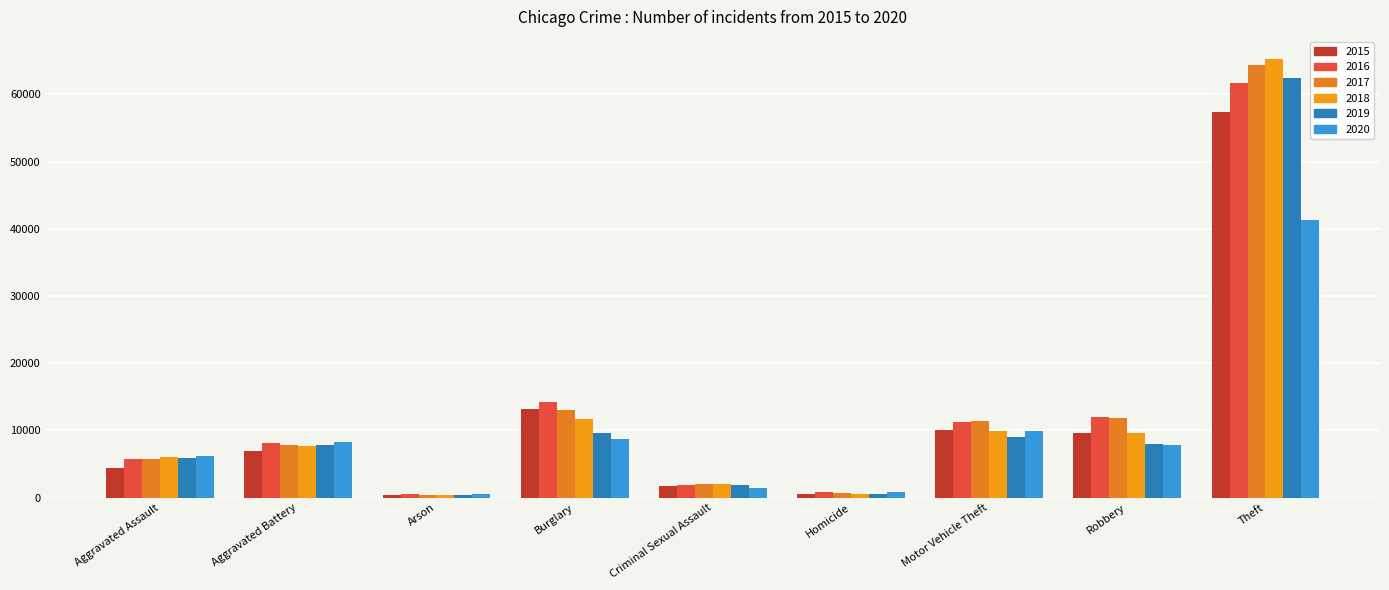

What is the label of the 3rd bar from the right?

Motor Vehicle Theft